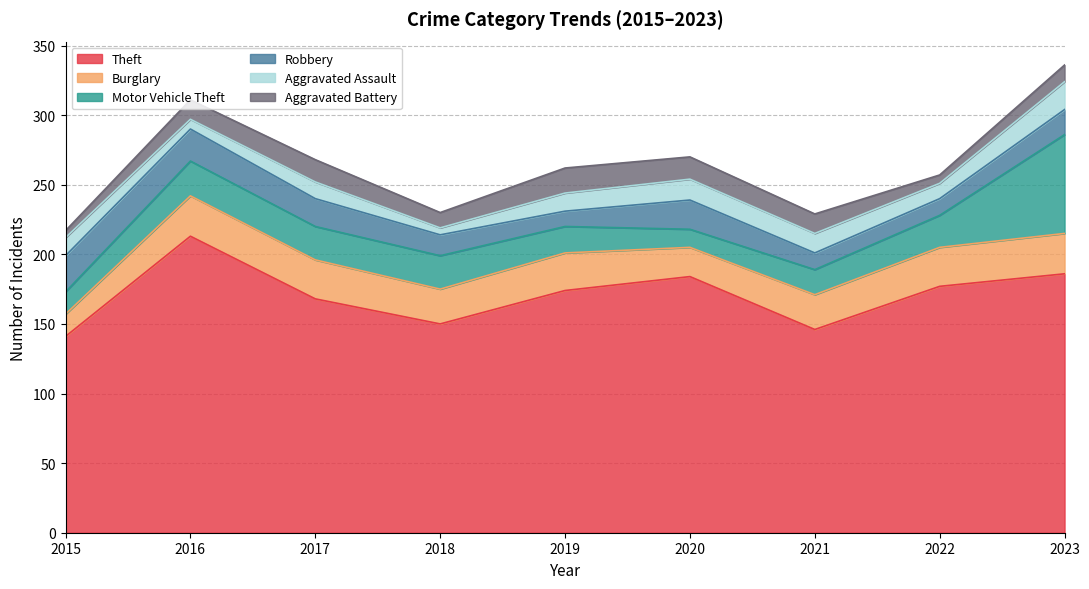

At which label is Aggravated Battery closest to 11?

2018